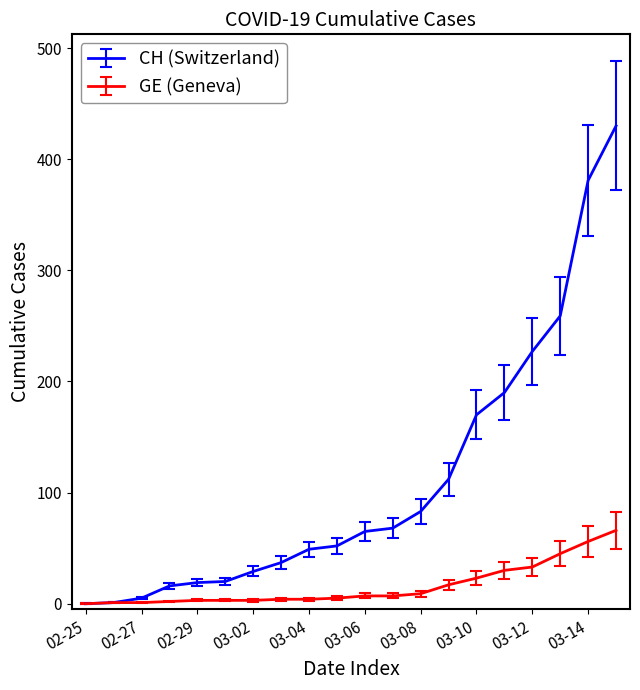

What is the greatest value displayed?

430